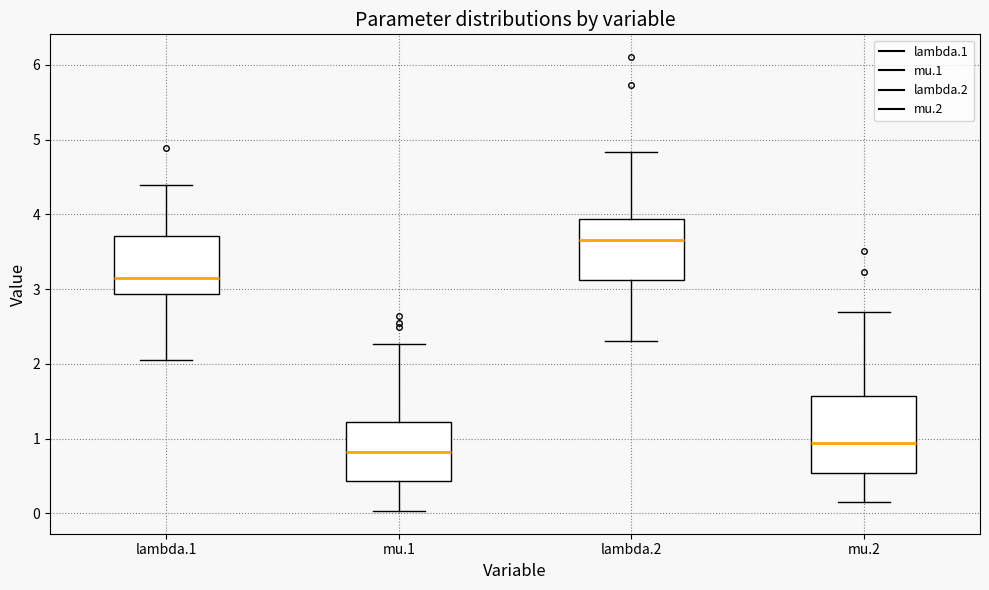

Comparing the boxes themselves (not the whiskers), which one is the tallest?

mu.2